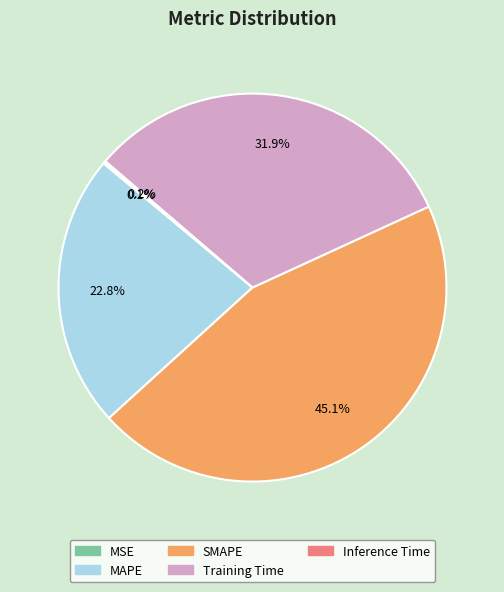

Between Training Time and SMAPE, which is larger?

SMAPE